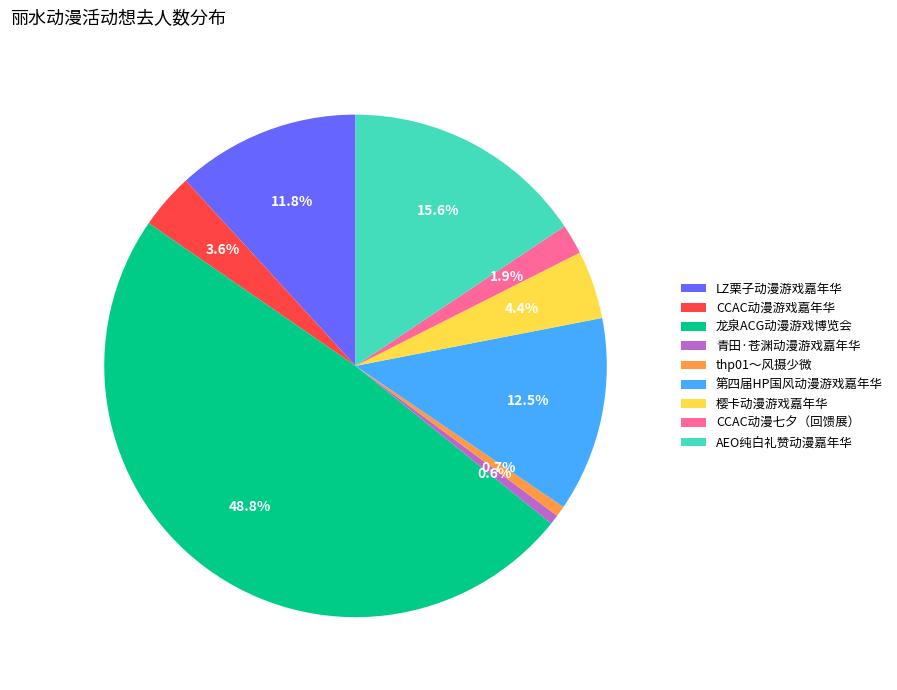

To the nearest percent, what portion does LZ栗子动漫游戏嘉年华 represent?

12%